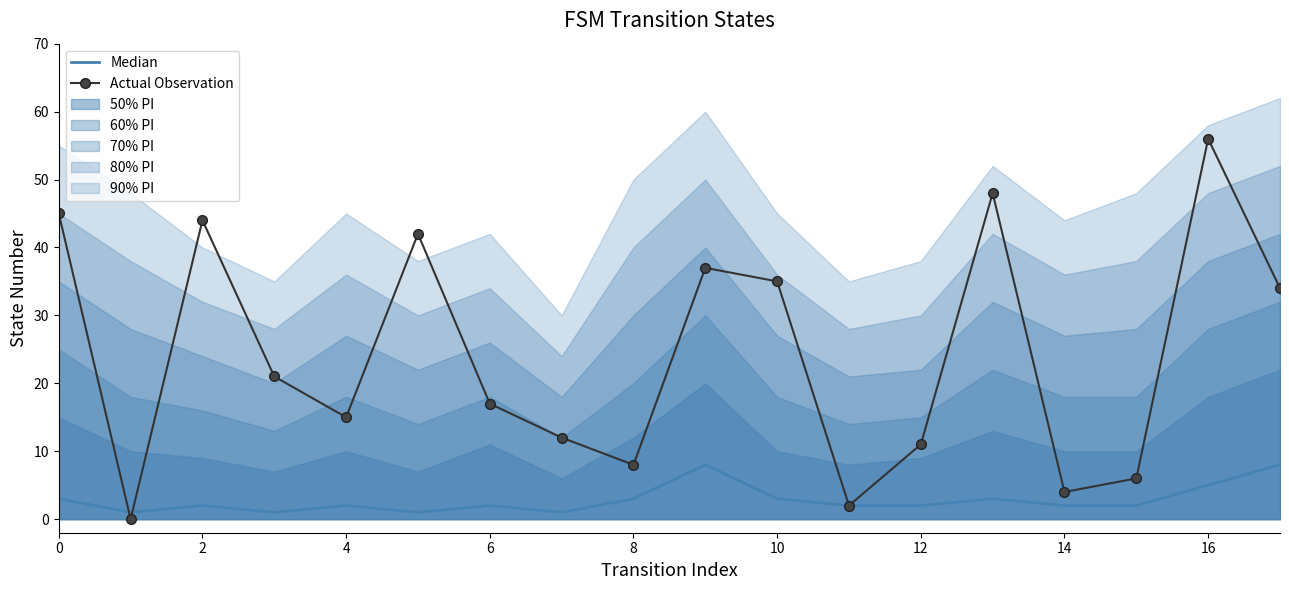

What is the maximum value for Actual Observation?

56